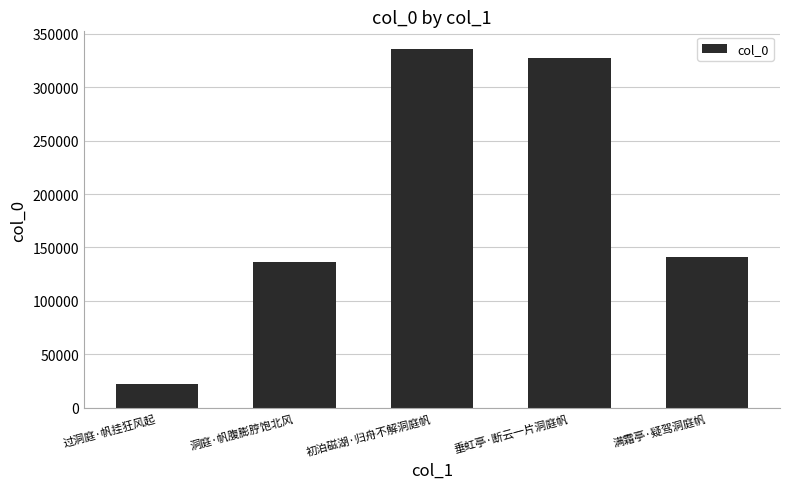

Where is the data nearest to the value 179057?

满霜亭·疑驾洞庭帆